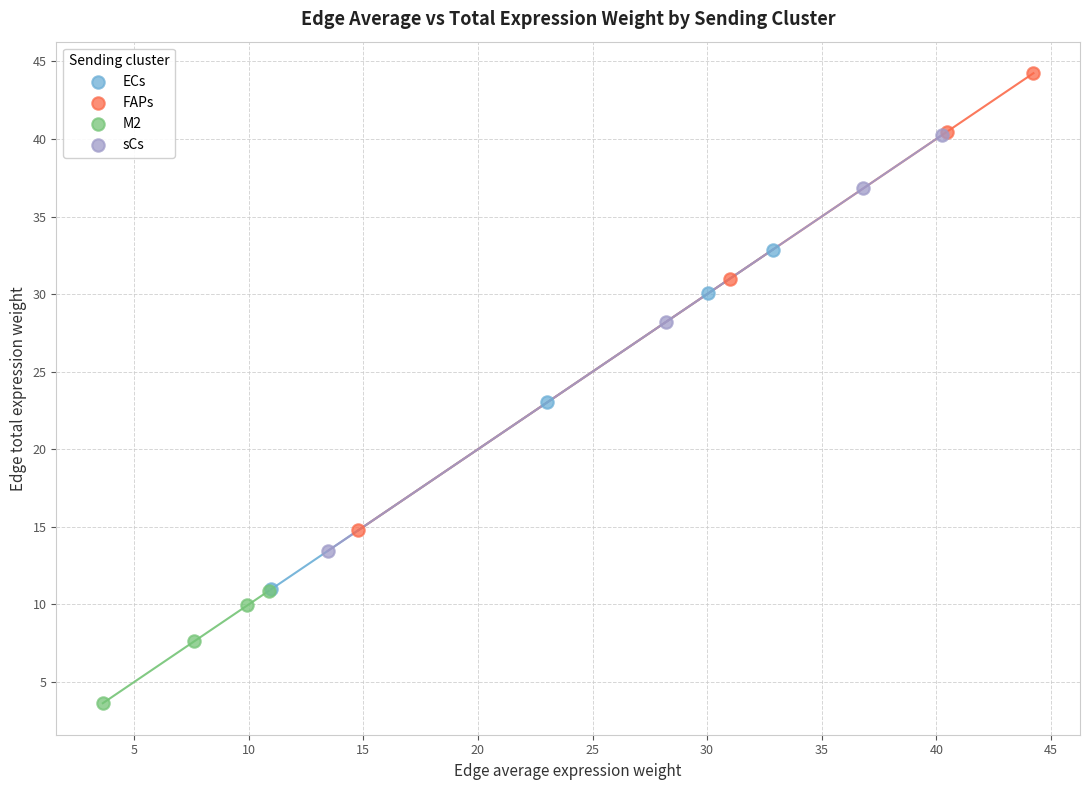

Which series reaches the maximum Y coordinate?

FAPs